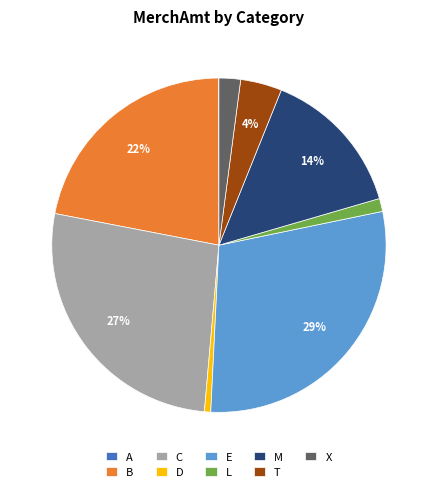

Do L and C together represent more than half of the pie?

No